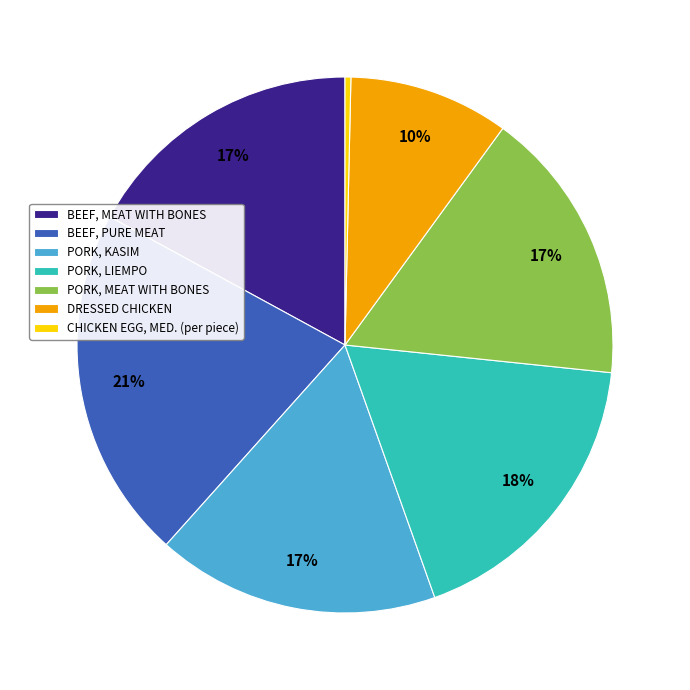

Combined, do PORK, MEAT WITH BONES and DRESSED CHICKEN account for over 50%?

No